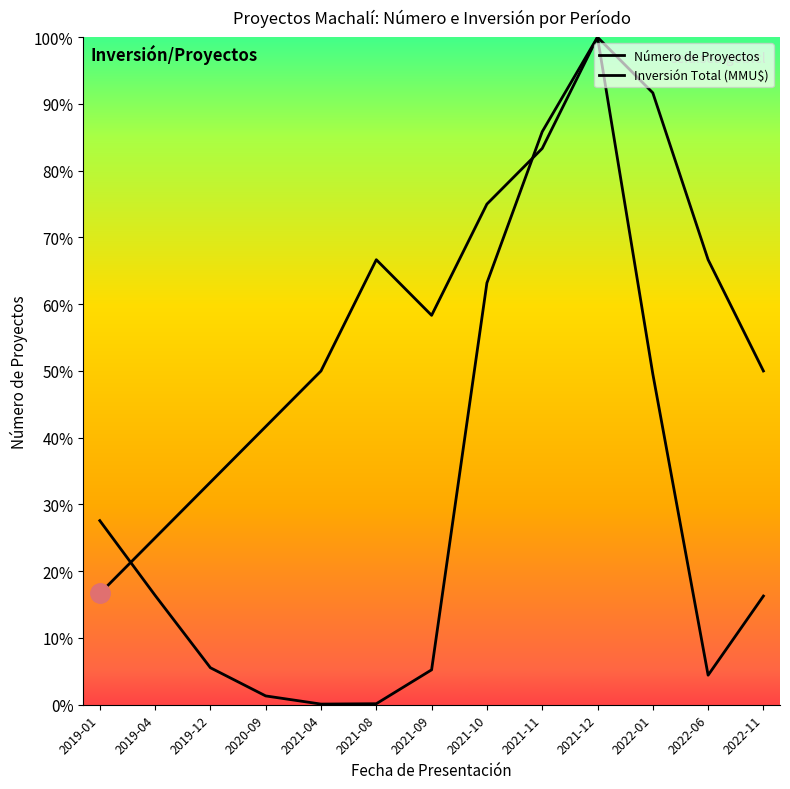

Rank the categories by Inversión Total (MMU$) value from lowest to highest.

2021-04, 2021-08, 2020-09, 2022-06, 2021-09, 2019-12, 2022-11, 2019-04, 2019-01, 2022-01, 2021-10, 2021-11, 2021-12